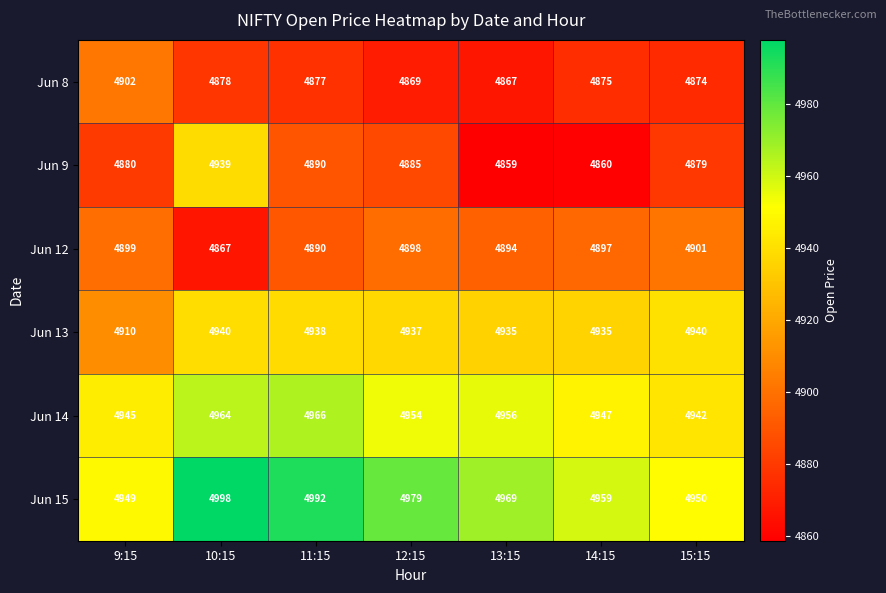

What is the difference between the highest and lowest values at 14:15?

99